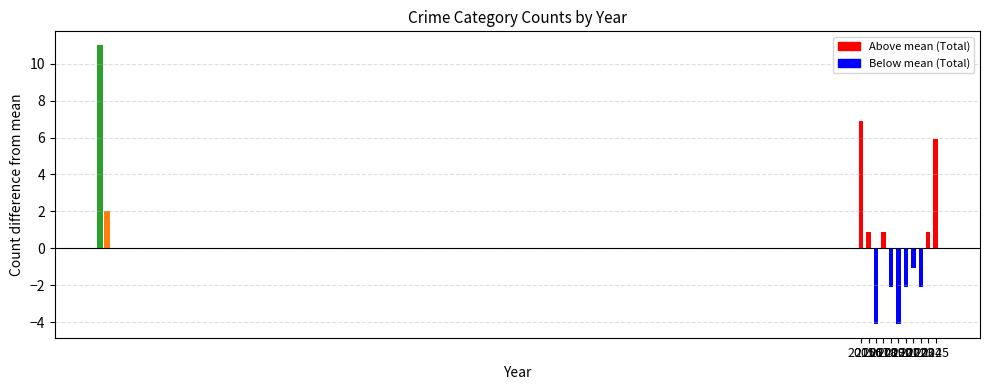

List the labels in order of value, largest first.

2015, 2025, 2016, 2018, 2024, 2022, 2019, 2021, 2023, 2017, 2020